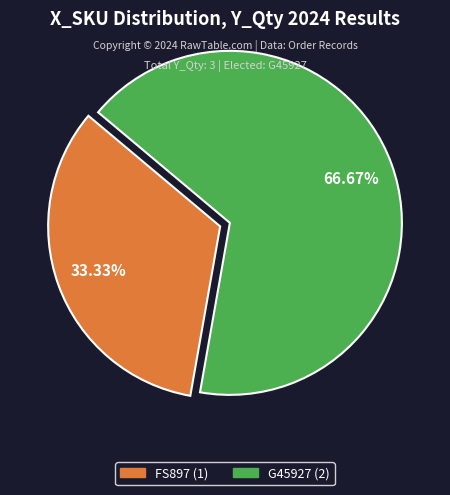

Rank the categories by value from highest to lowest.

G45927, FS897